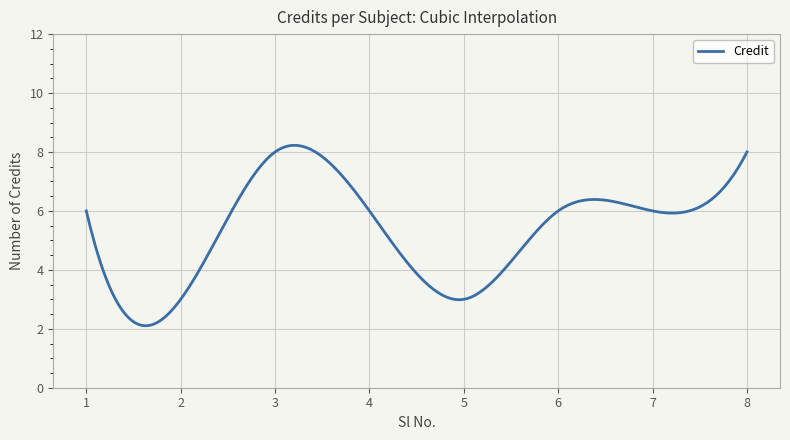

True or false: the data has more than 0 interior local peaks.

True